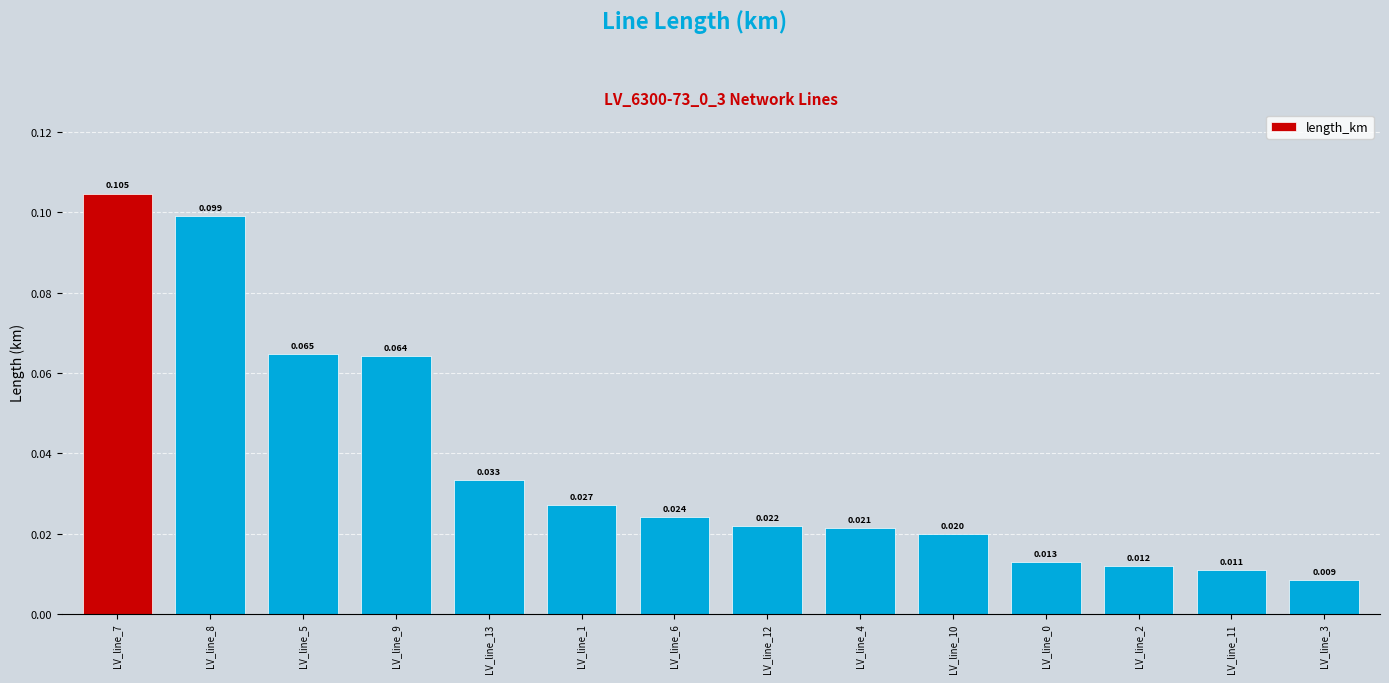

Does the chart contain any negative values?

No